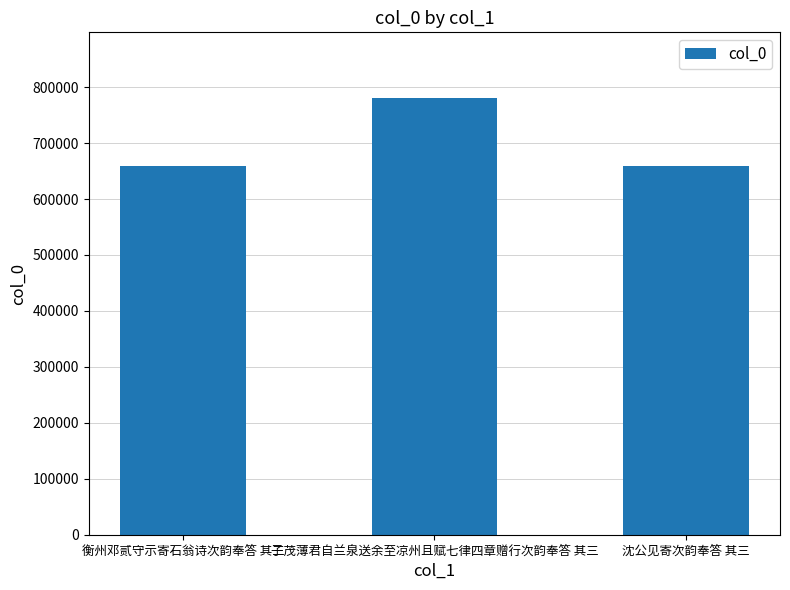

Which has a higher value, 沈公见寄次韵奉答 其三 or 子茂薄君自兰泉送余至凉州且赋七律四章赠行次韵奉答 其三?

子茂薄君自兰泉送余至凉州且赋七律四章赠行次韵奉答 其三